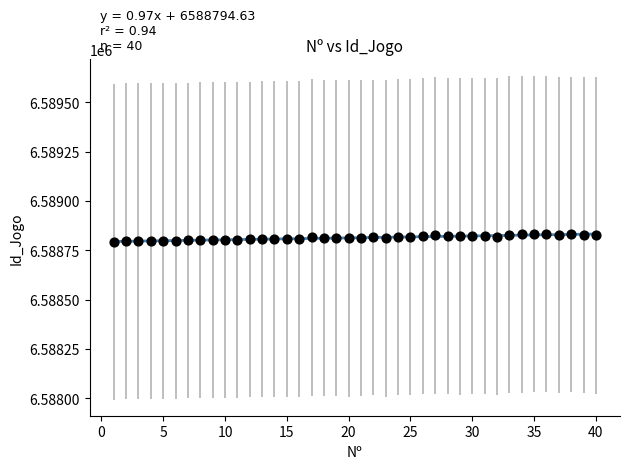

What is the range of Y values (max minus min)?

39